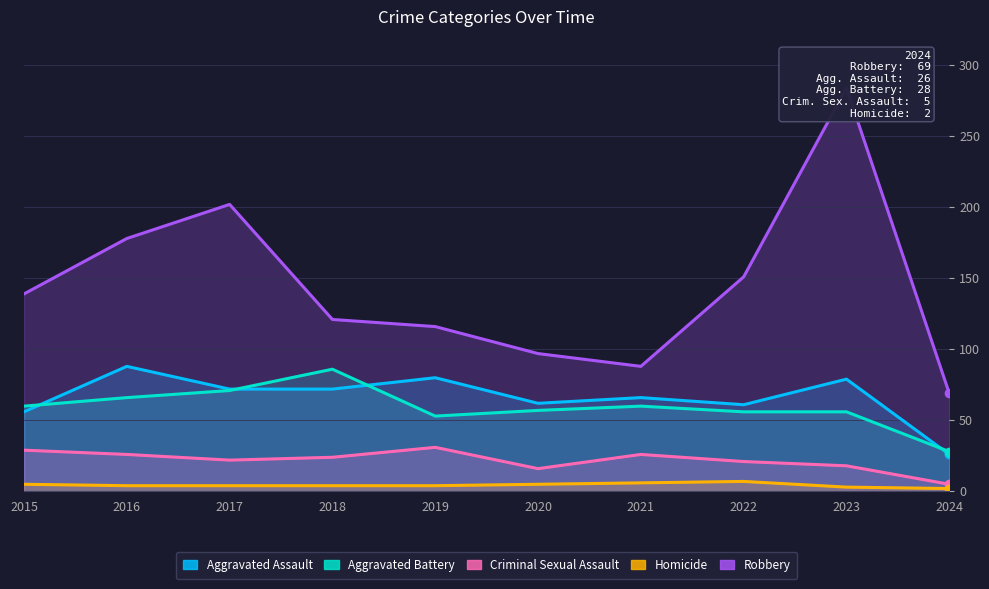

What is the value of the Homicide point at the 6th from the left?

5